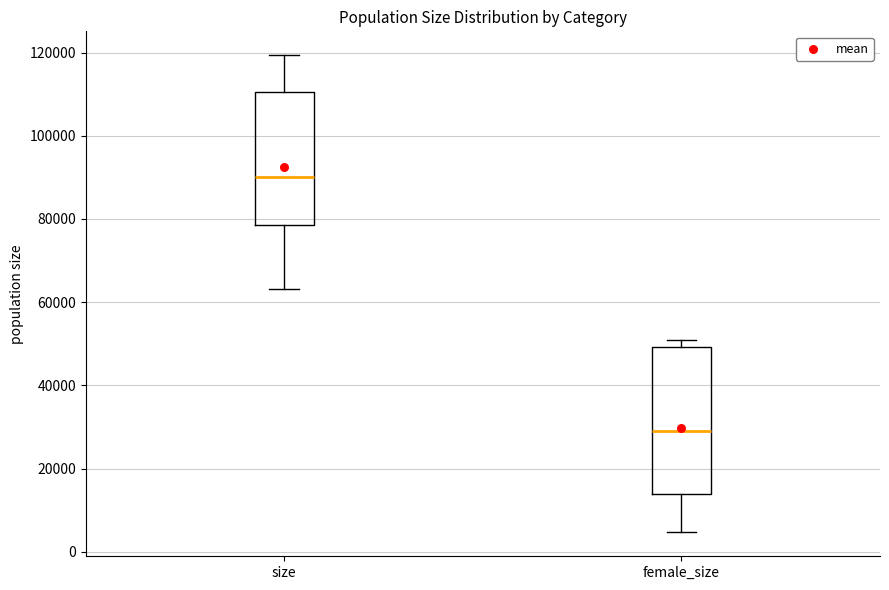

Which box has the highest median line?

size